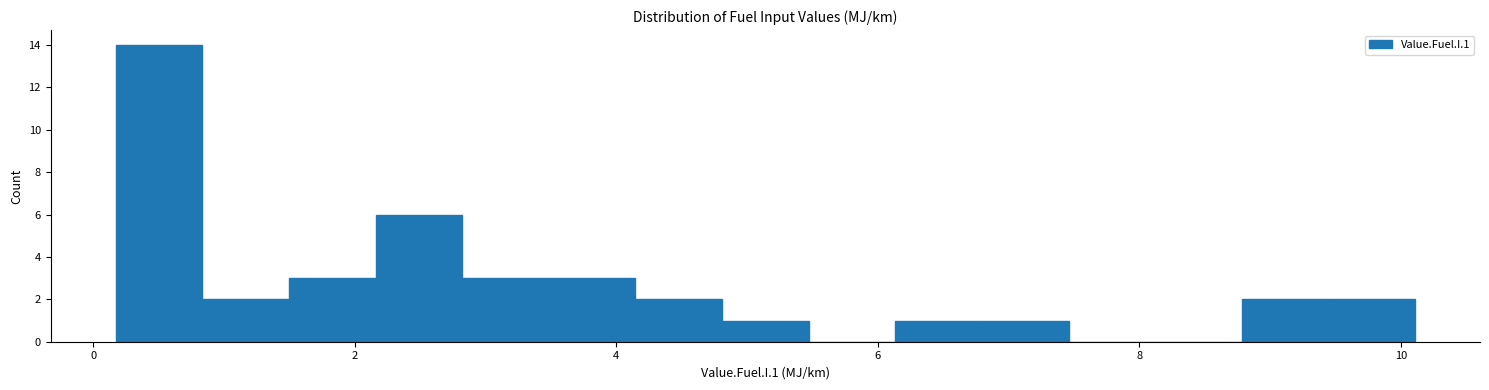

Around what value on the x-axis is the tallest bar? Give the approximate position of its centre, as read against the axis.

0.6